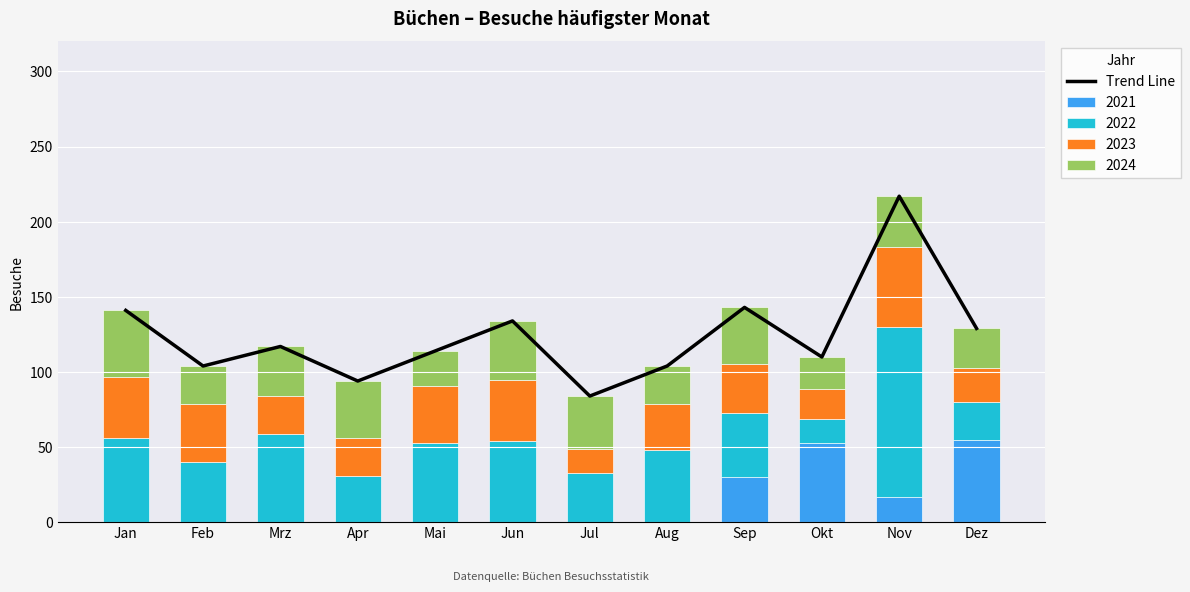

What is the highest value of the 2021 series?

55